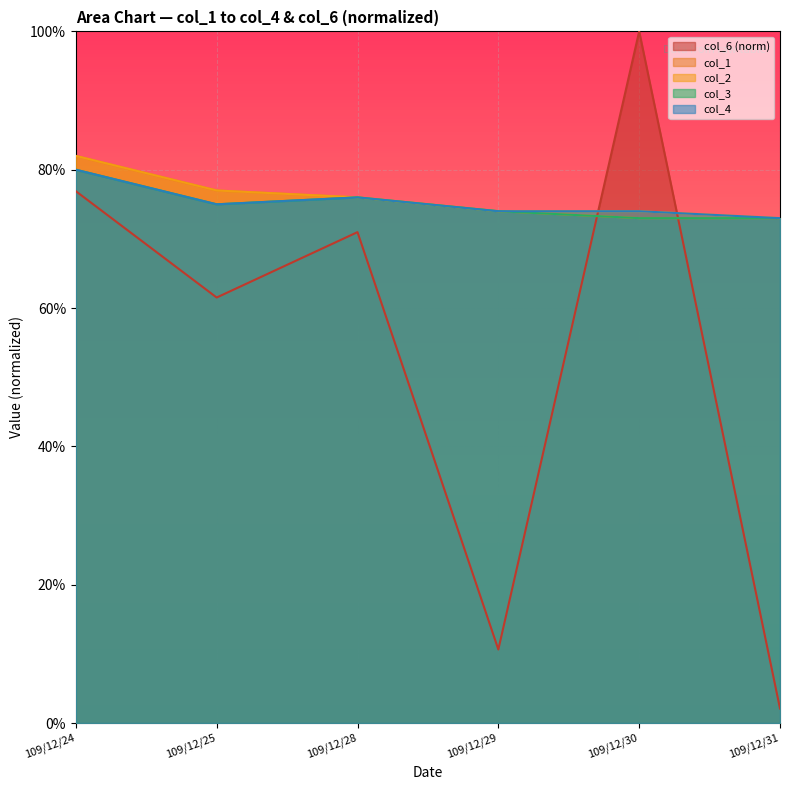

Between 109/12/29 and 109/12/31, which series saw the biggest shift?

col_6 (norm)